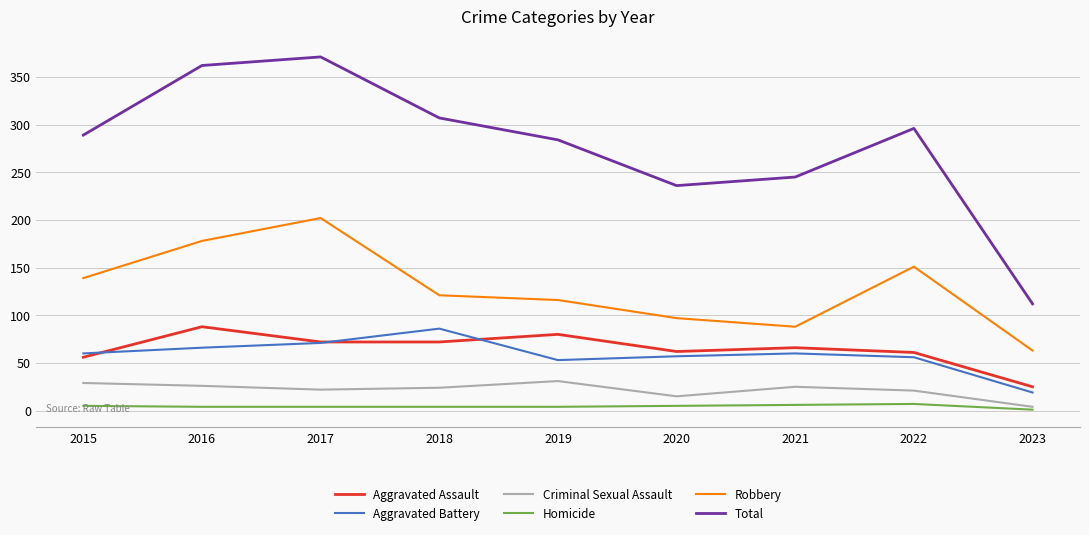

True or false: Robbery and Criminal Sexual Assault intersect in this chart.

False